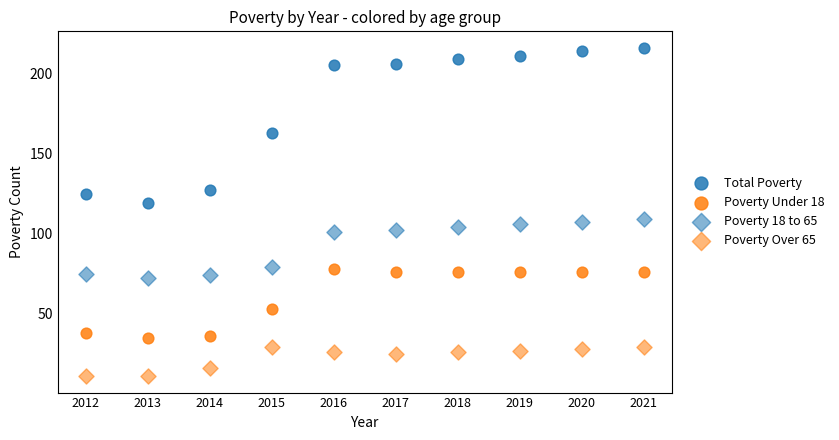

Count the number of points in this scatter plot.

40